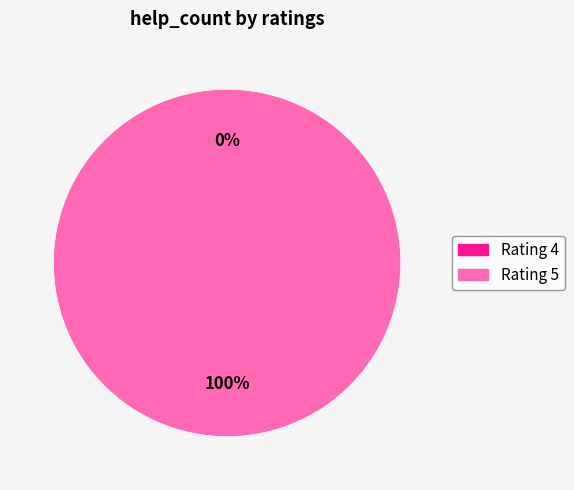

Which category has the biggest portion of the pie?

5